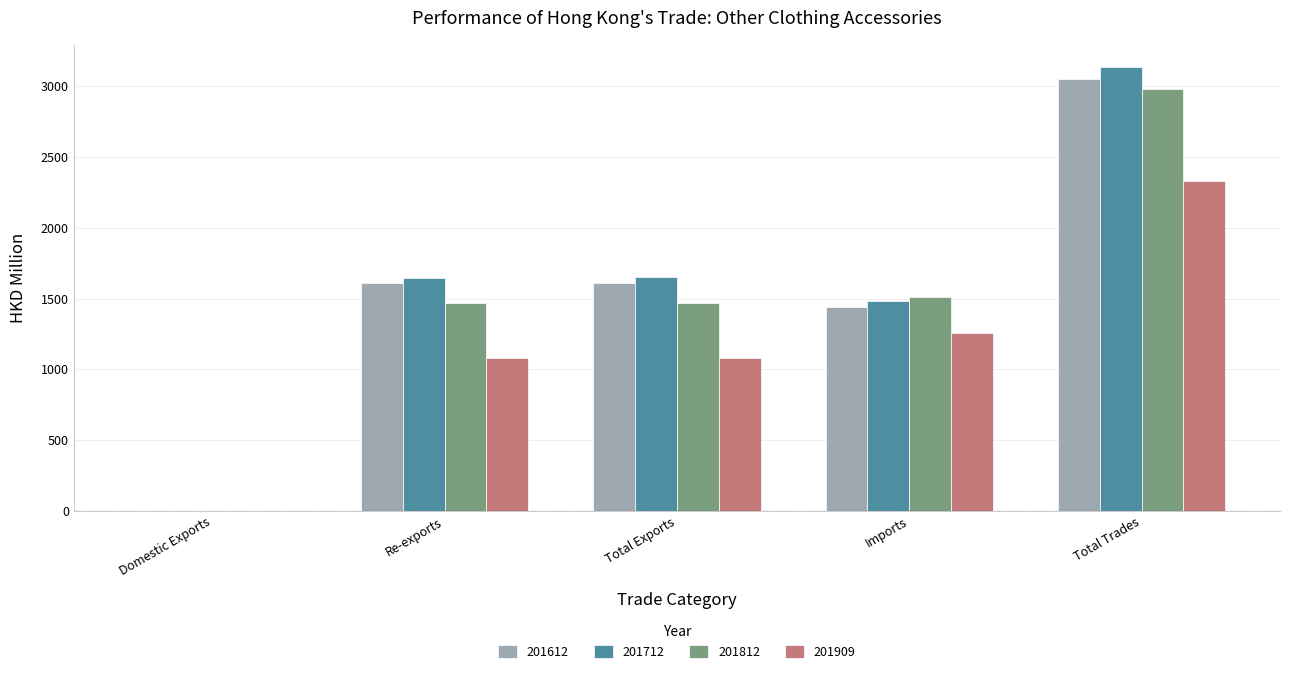

Are the bars horizontal?

No